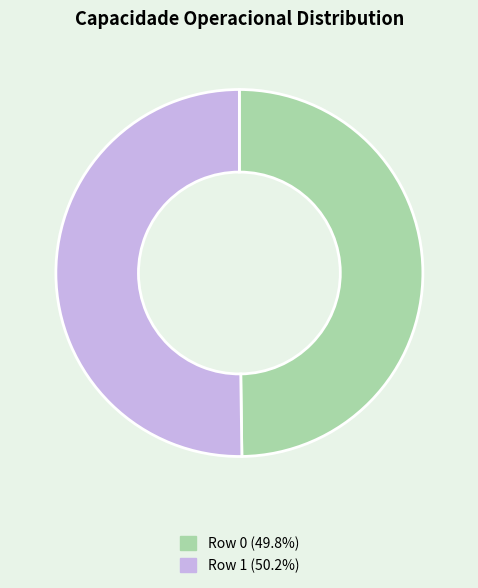

What is the ratio of the value at Row 1 to the value at Row 0?

1.0